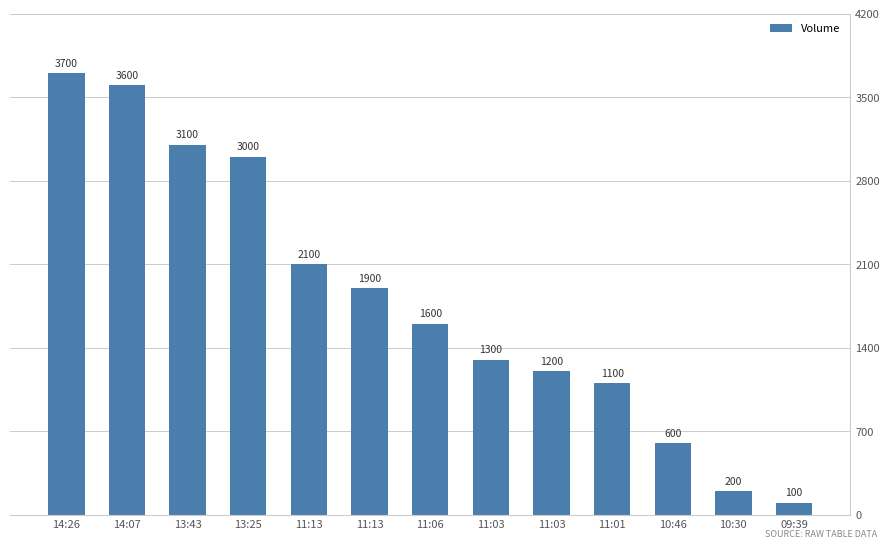

The value at 14:26 is 2037. True or false?

False